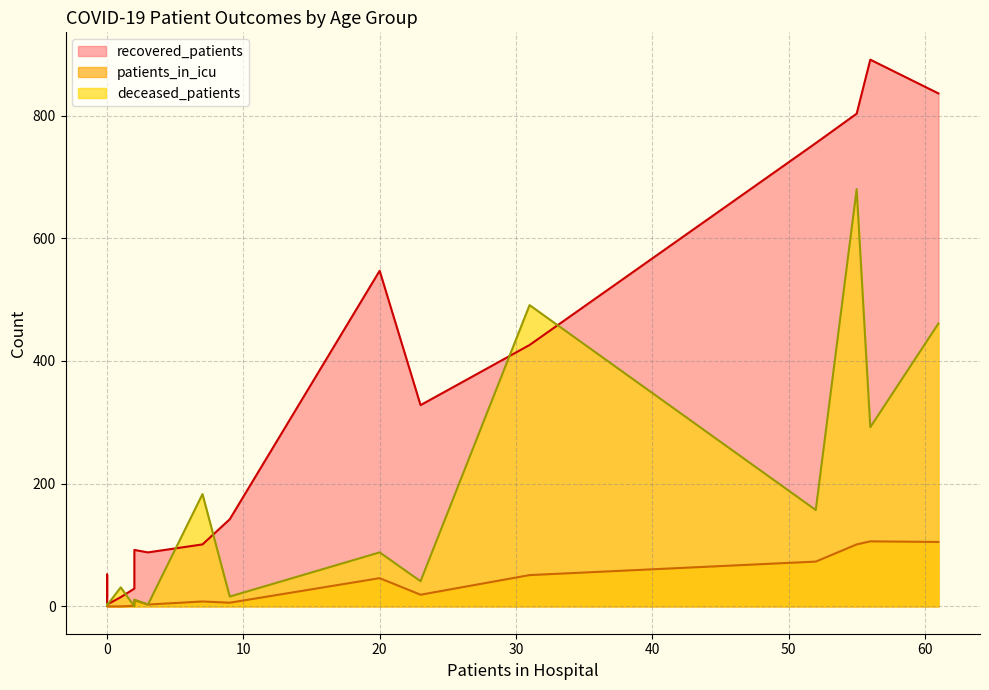

True or false: recovered_patients and deceased_patients intersect in this chart.

True